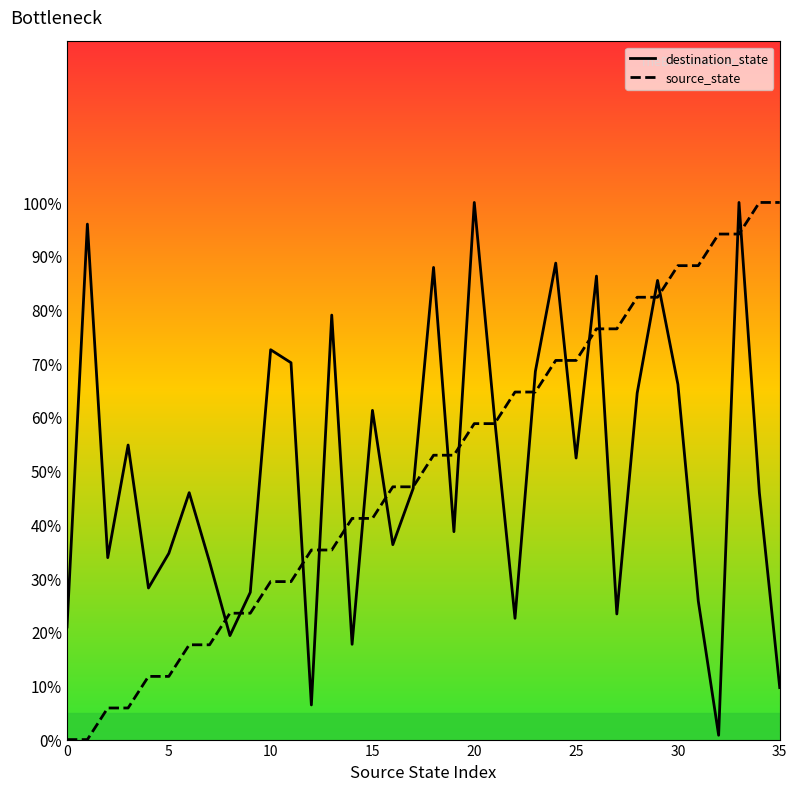

What is the greatest value displayed?

100.0